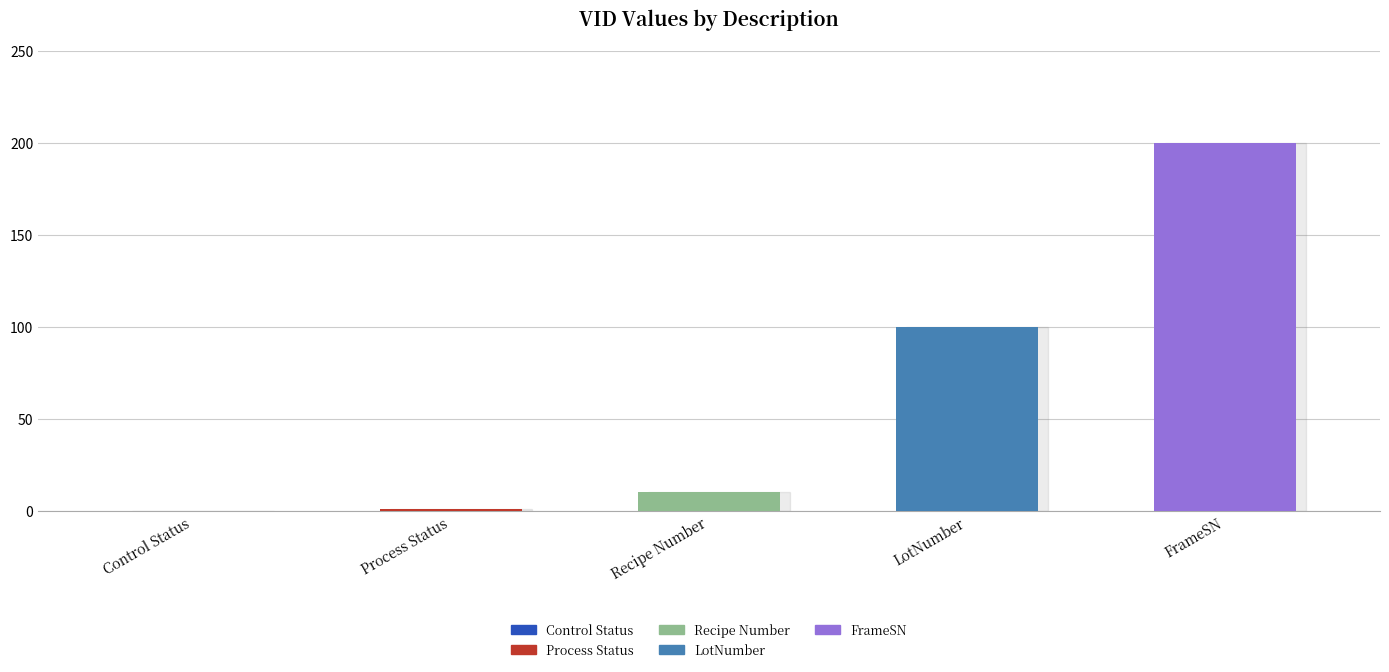

Which label corresponds to the largest value in the chart?

FrameSN